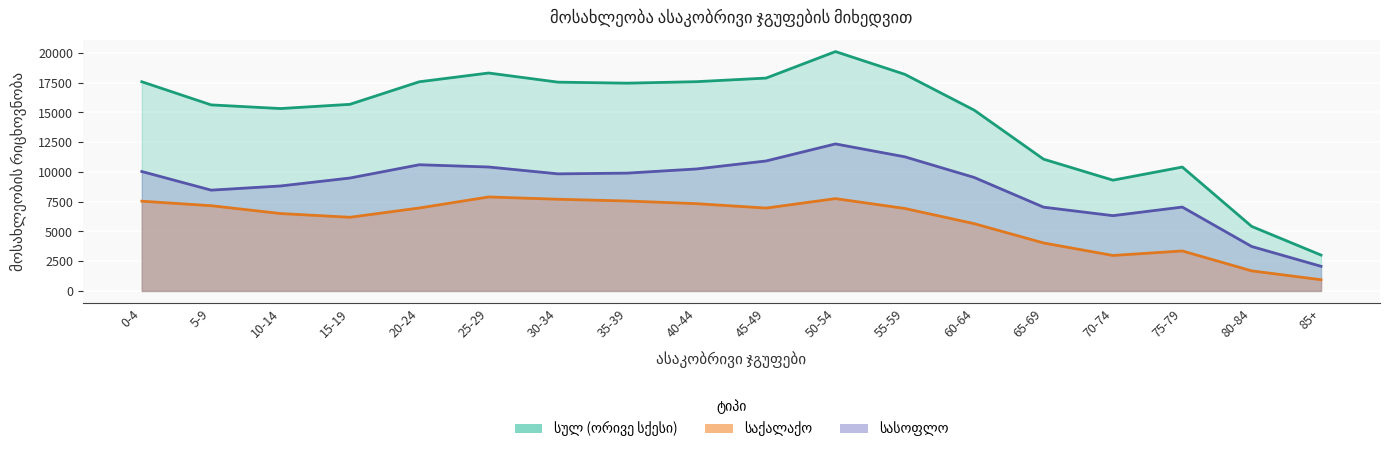

Which has a higher value, 45-49 or 70-74?

45-49